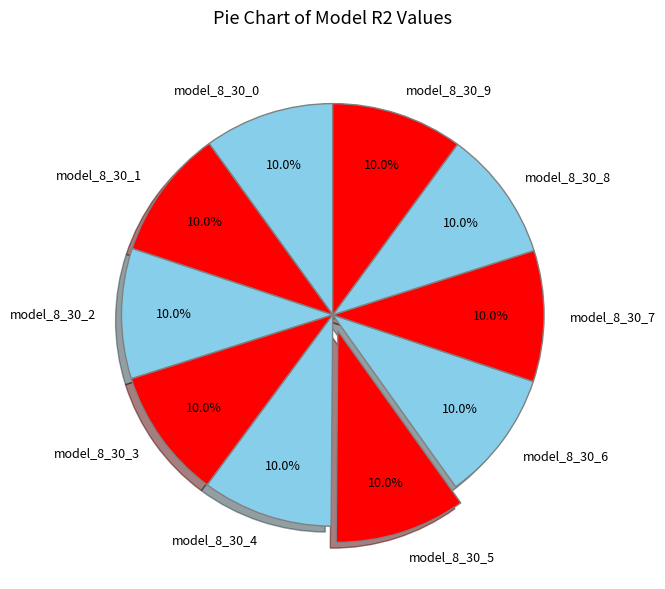

Combined, do model_8_30_5 and model_8_30_9 account for over 50%?

No